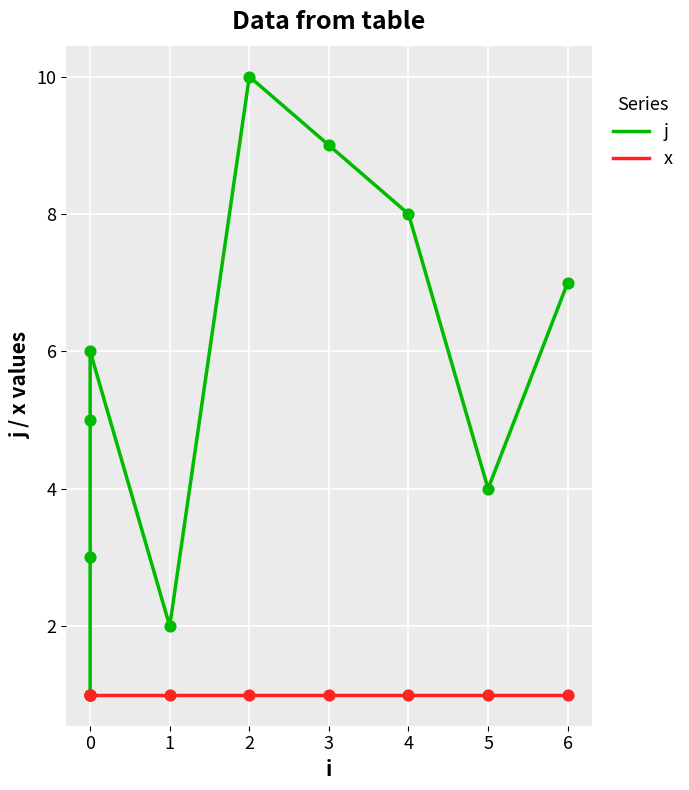

Which series contains the highest Y value?

j